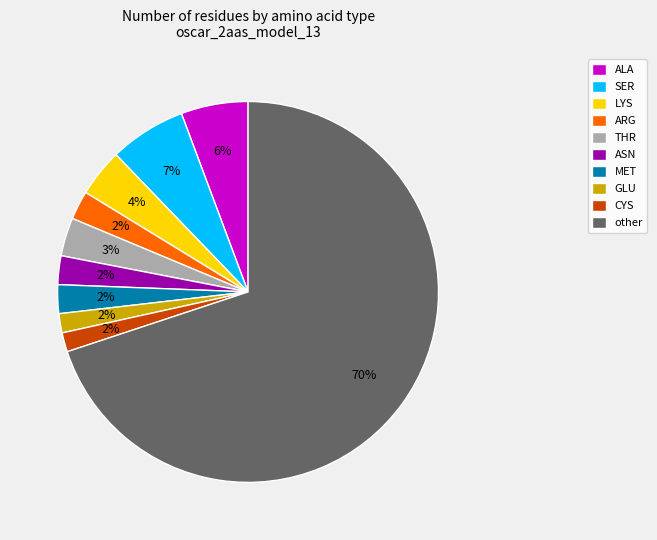

Which has a higher value, LYS or other?

other